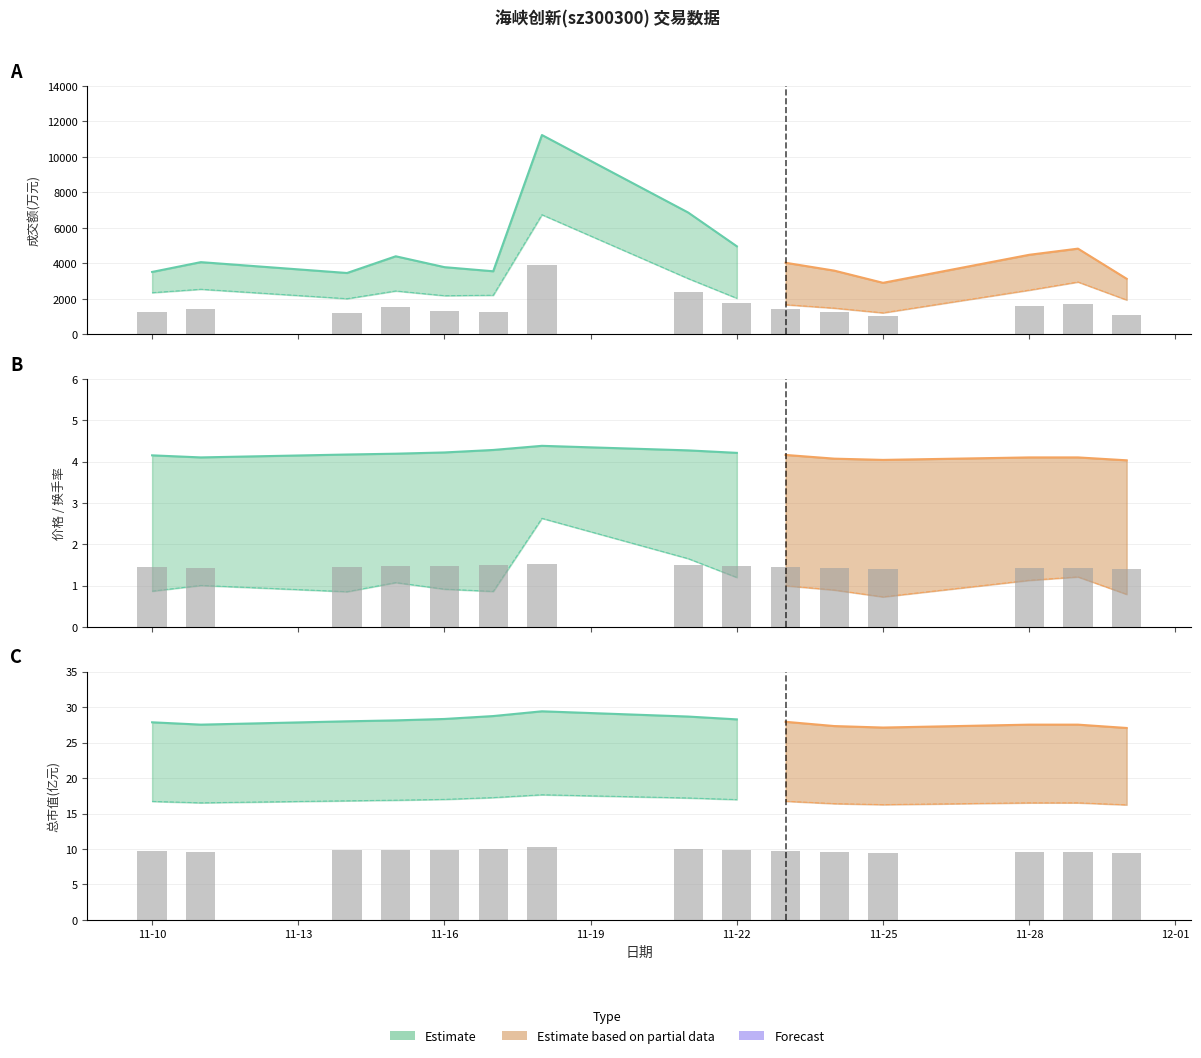

What is the average value of the 总市值(亿元) series?

9.8